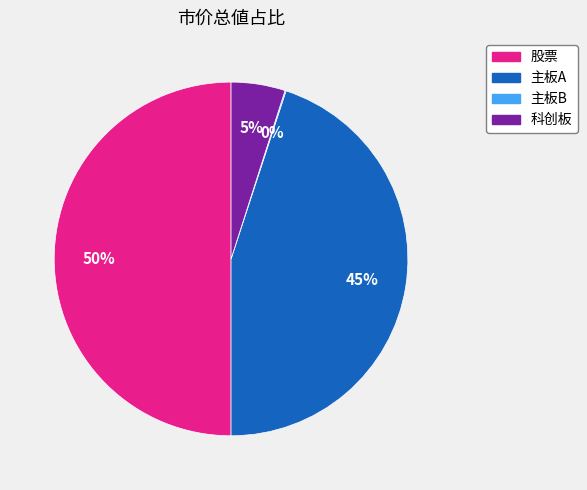

Which category accounts for the majority?

股票